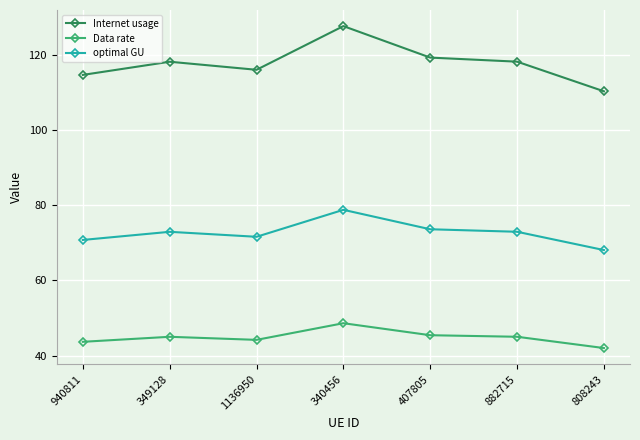

Count the number of categories in the chart.

7